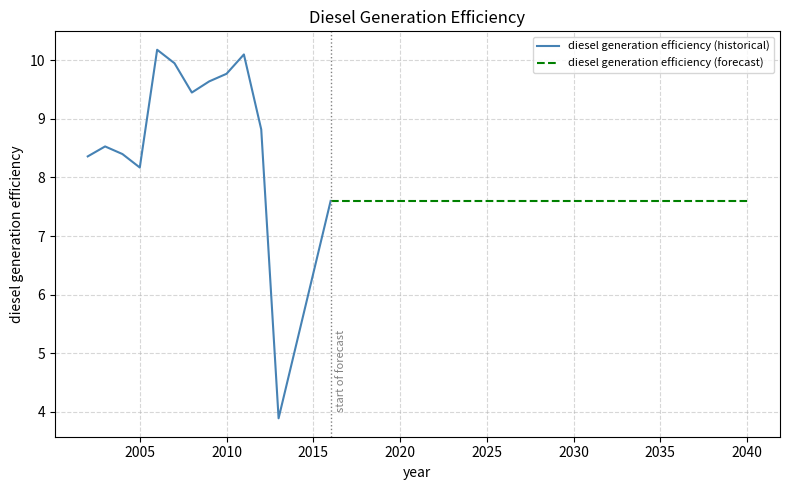

How many points are lower than both their immediate neighbors (excluding endpoints)?

3